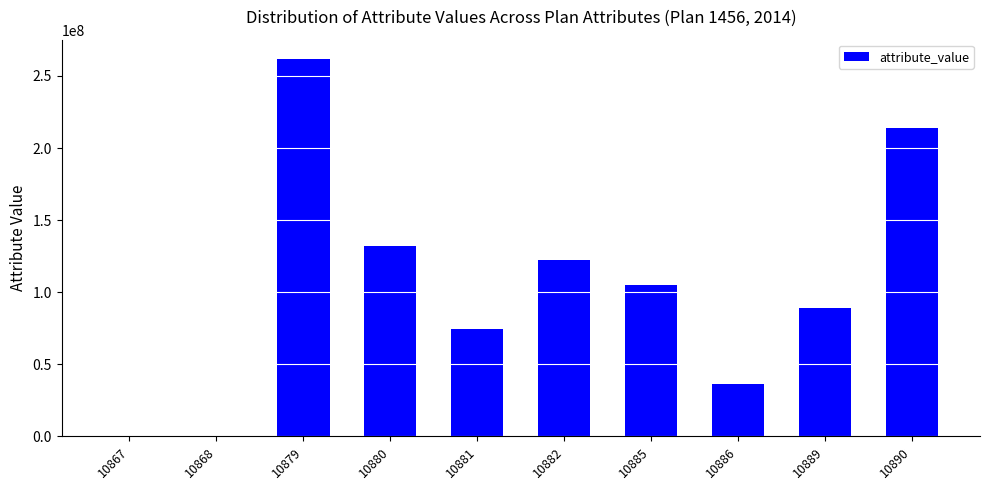

Read the value at 10880, to the nearest 100.

131851200